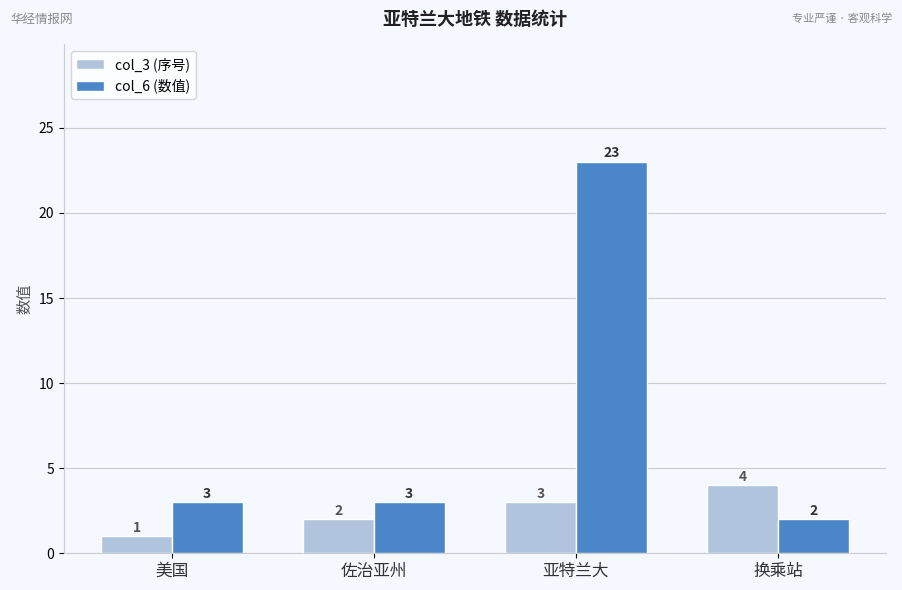

What is the sum of the col_3 (序号) values at 换乘站 and 美国?

5